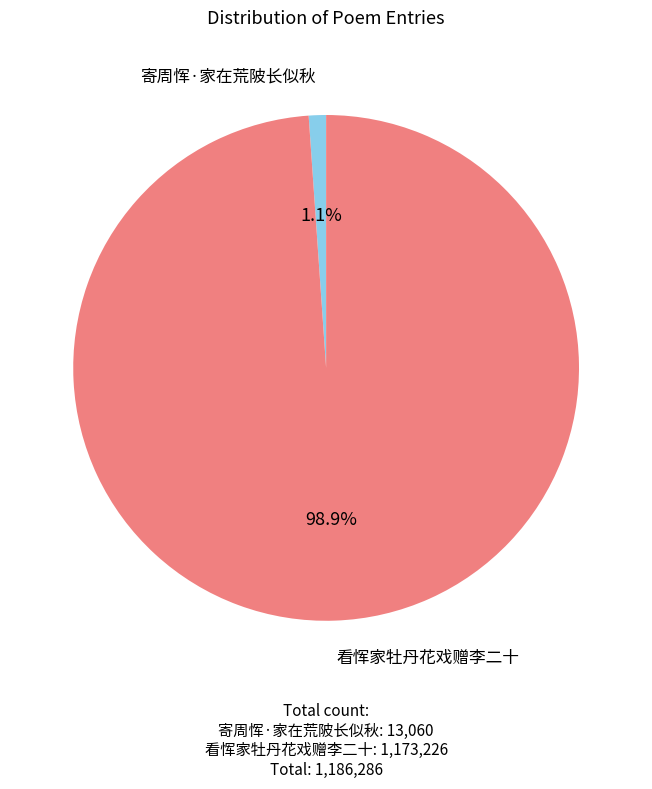

Is the sum of 寄周恽·家在荒陂长似秋 and 看恽家牡丹花戏赠李二十 greater than half?

Yes